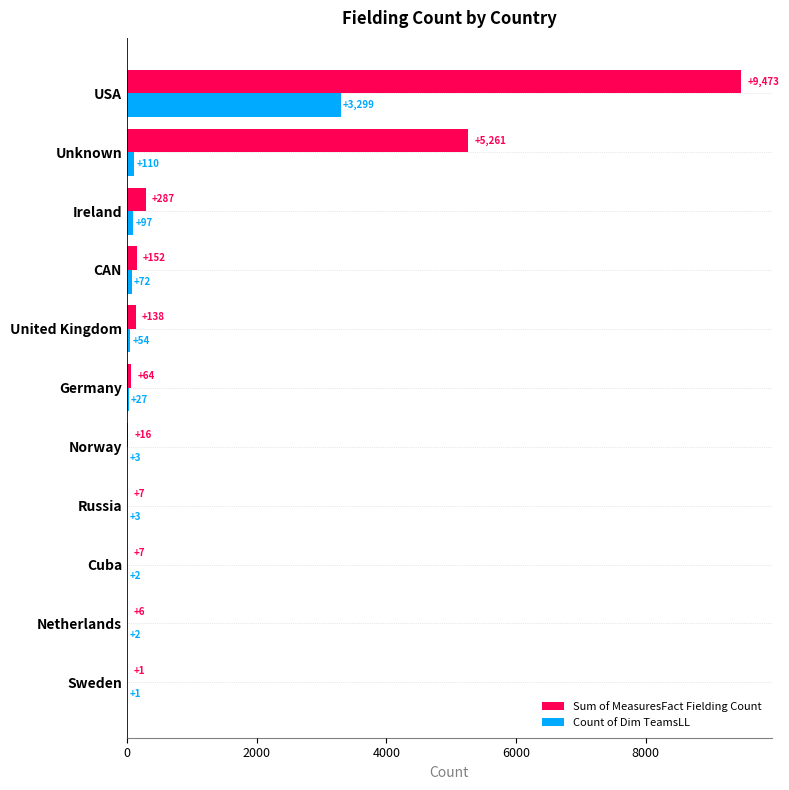

Is it true that Sum of MeasuresFact Fielding Count equals 16 at Norway?

True